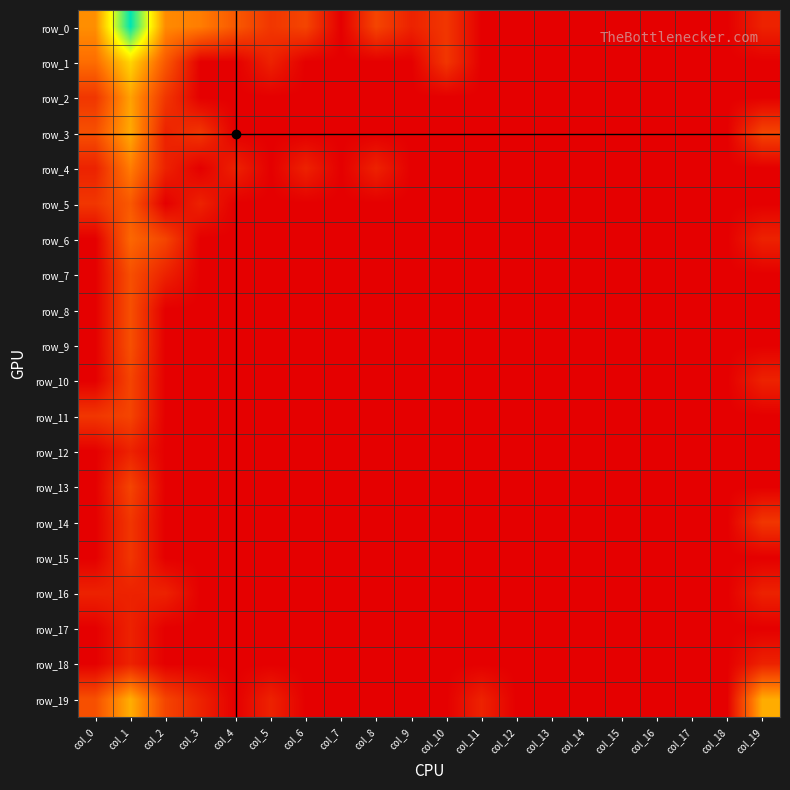

Which category has the lowest value in the row_11 series?

col_2